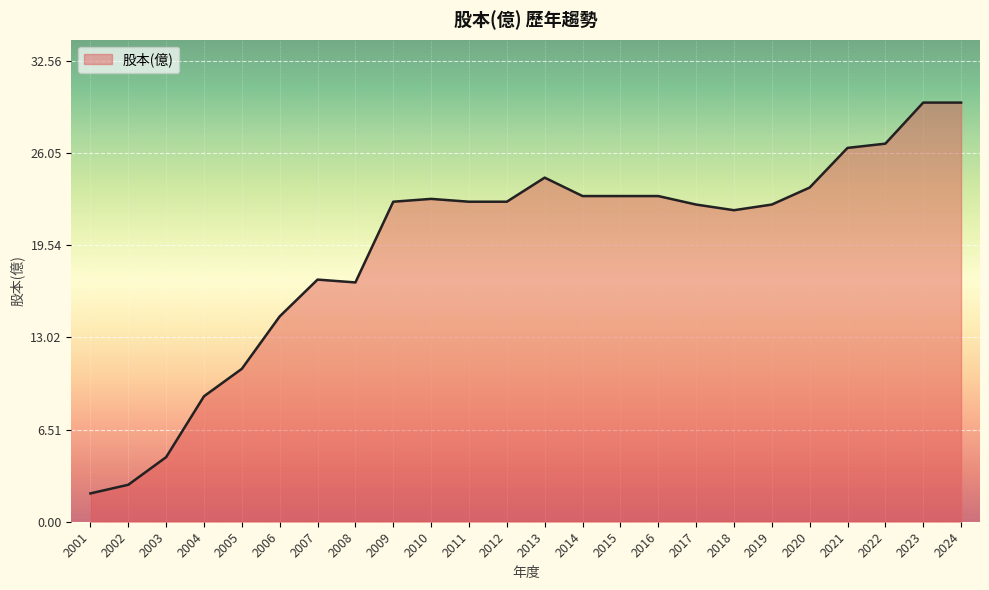

Between 2003 and 2005, which is larger?

2005